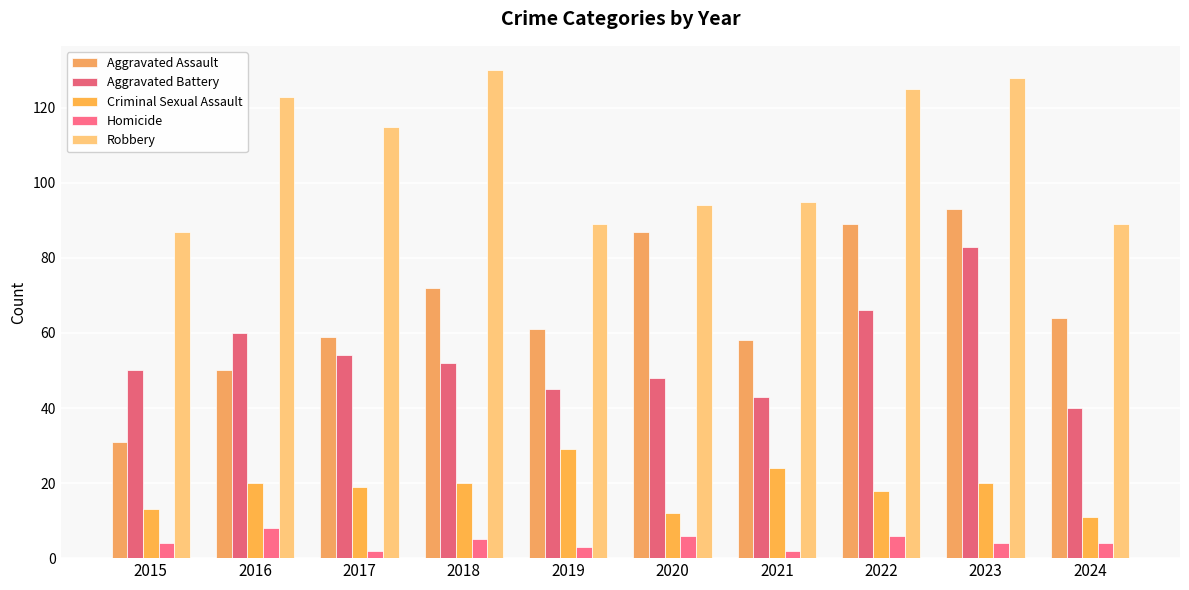

What are all the series names shown in the legend?

Aggravated Assault, Aggravated Battery, Criminal Sexual Assault, Homicide, Robbery